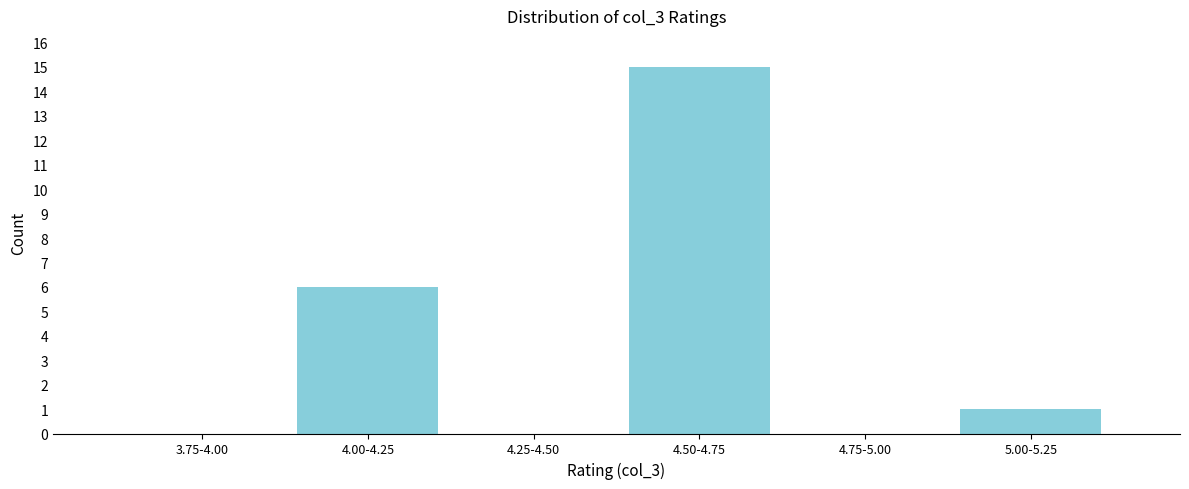

Reading left to right, transcribe all the data shown in this chart.

3.75-4.00=0	4.00-4.25=6	4.25-4.50=0	4.50-4.75=15	4.75-5.00=0	5.00-5.25=1